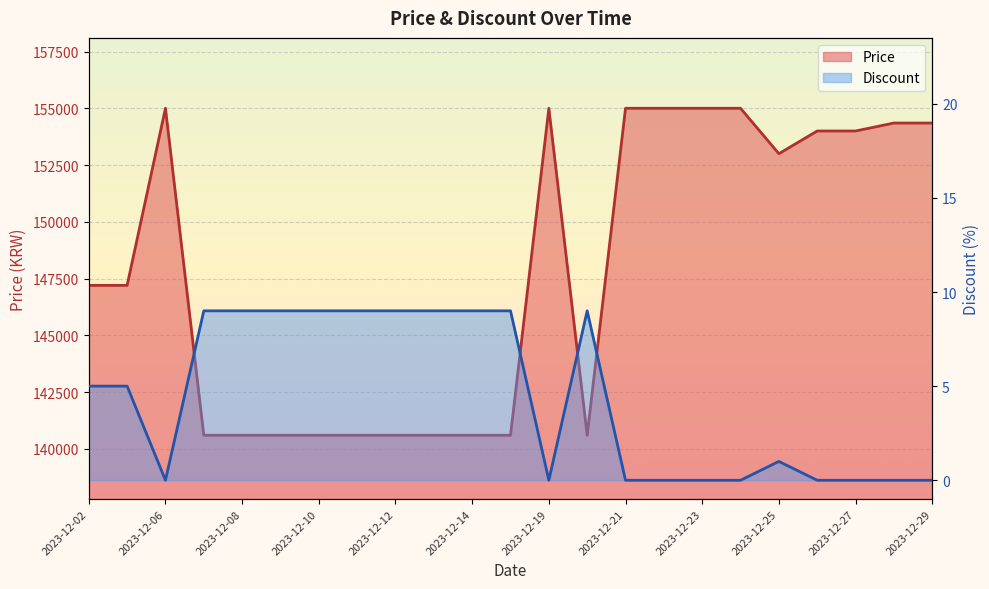

Reading right to left, extract all data points from this chart.

Price: 154350	154350	154000	154000	153000	155000	155000	155000	155000	140600	155000	140600	140600	140600	140600	140600	140600	140600	140600	140600	155000	147200	147200
Discount: 0	0	0	0	1	0	0	0	0	9	0	9	9	9	9	9	9	9	9	9	0	5	5